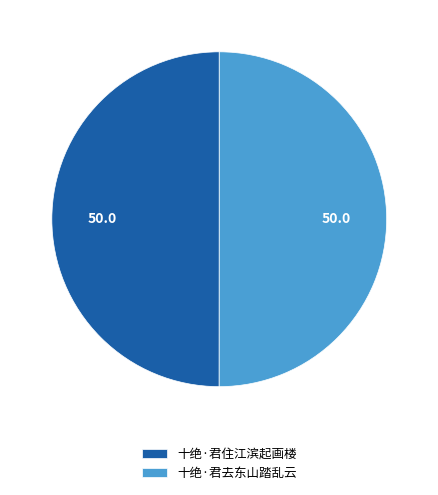

Approximately how many times larger is the value at 十绝·君去东山踏乱云 compared to 十绝·君住江滨起画楼?

1.0